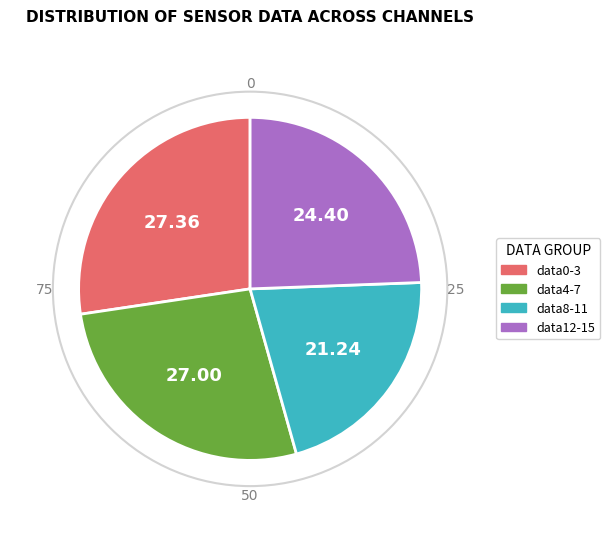

Count the number of slices in the pie.

4